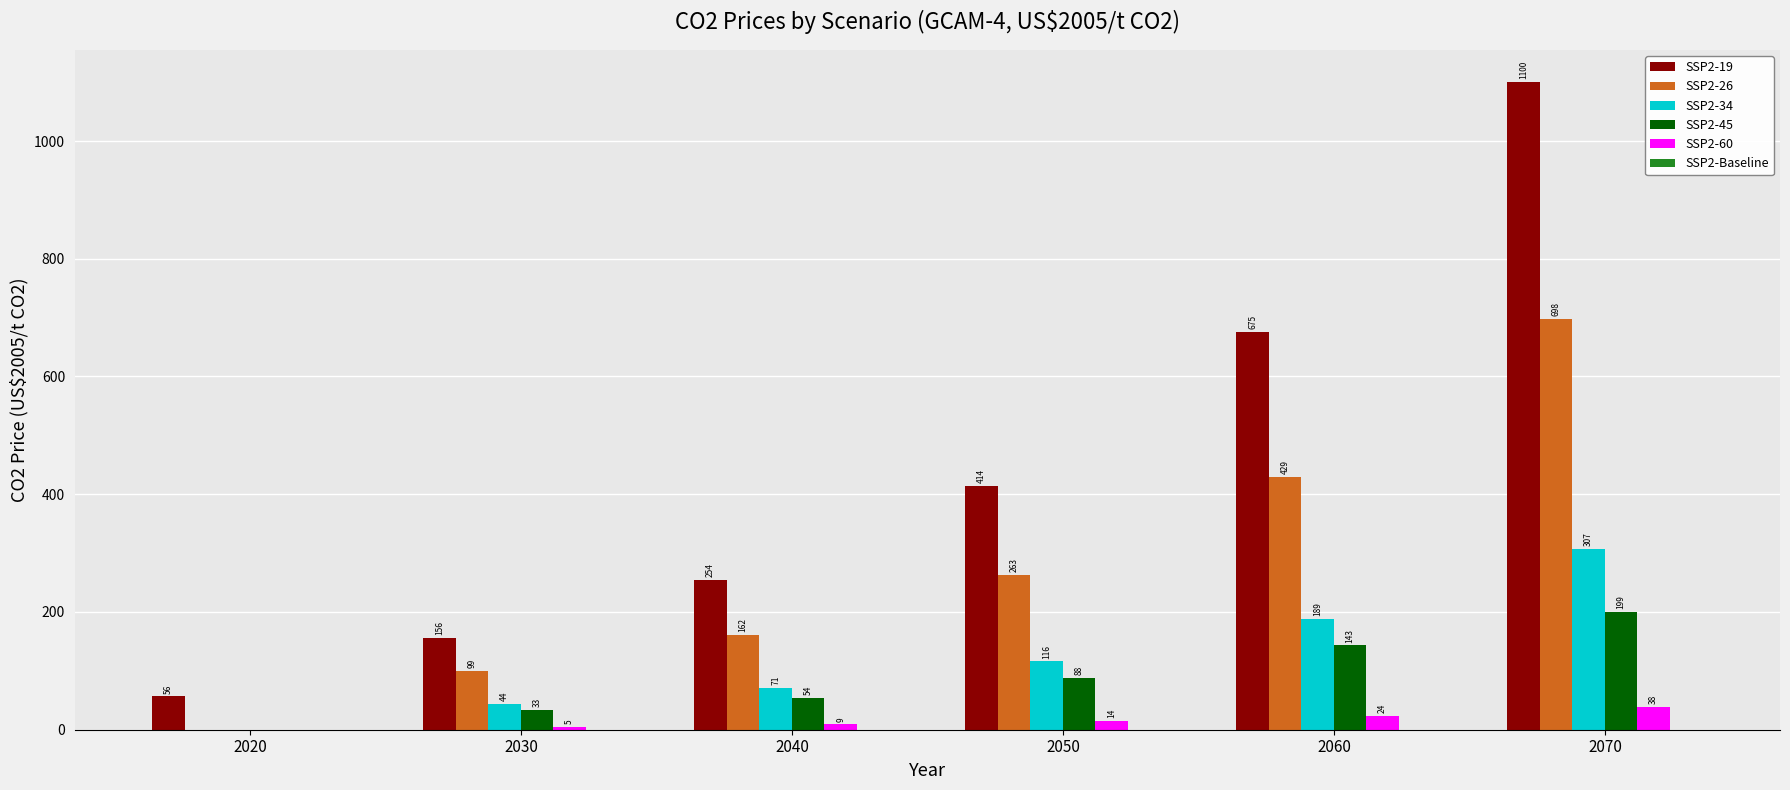

What is the average value of the SSP2-45 series?

86.3